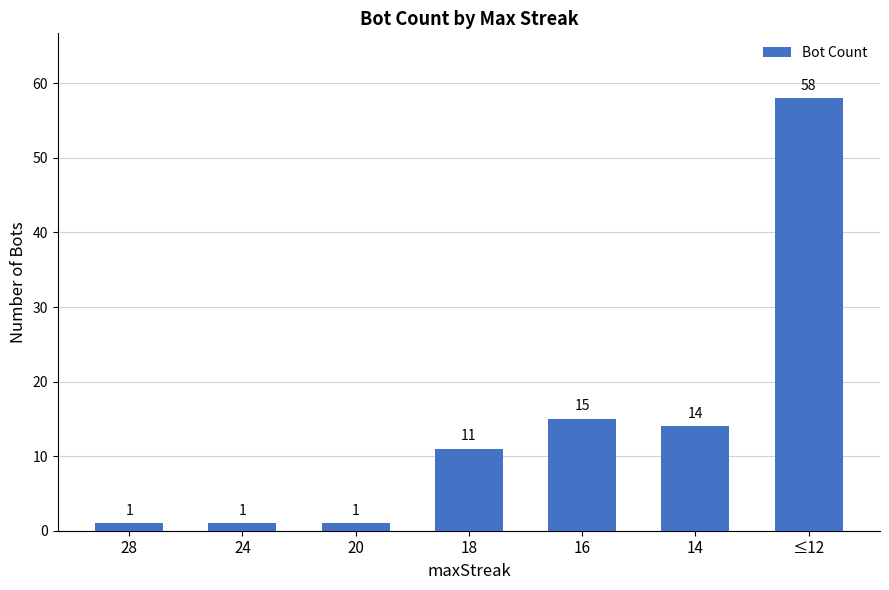

What position from the right is 20?

5